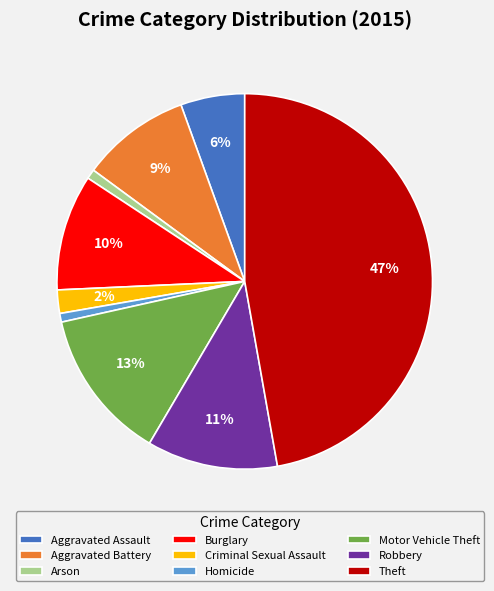

What is the largest slice in the pie chart?

Theft